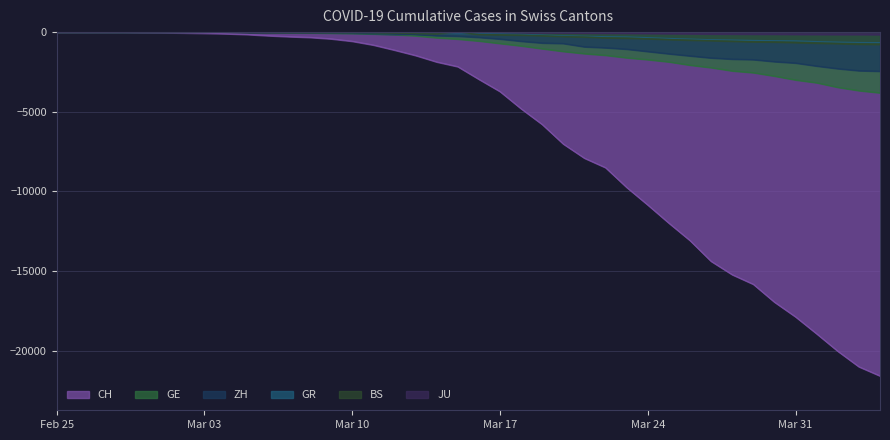

Reading right to left, what are all the values shown in this chart?

CH: -21574	-20998	-20022	-18930	-17867	-16942	-15822	-15220	-14379	-13076	-11985	-10845	-9742	-8503	-7909	-7019	-5792	-4805	-3726	-2958	-2164	-1869	-1463	-1125	-807	-570	-419	-327	-280	-219	-142	-97	-69	-50	-36	-30	-20	-8	-4	0
GE: -3807	-3669	-3461	-3174	-2998	-2756	-2542	-2431	-2226	-2068	-1865	-1724	-1607	-1450	-1347	-1209	-1039	-861	-709	-555	-434	-350	-227	-155	-114	-80	-60	-45	-43	-30	-20	-16	-14	-11	-10	-9	-5	-1	-1	0
ZH: -2451	-2418	-2290	-2126	-1937	-1849	-1723	-1691	-1617	-1490	-1358	-1213	-1067	-978	-919	-711	-679	-568	-429	-326	-250	-218	-163	-140	-101	-62	-49	-40	-34	-29	-23	-15	-13	-10	-7	-6	-2	-2	0	0
GR: -657	-649	-622	-592	-547	-535	-519	-495	-474	-433	-393	-343	-300	-284	-258	-226	-182	-128	-101	-84	-71	-56	-53	-43	-31	-22	-18	-18	-17	-16	-14	-12	-9	-9	-6	-6	-6	-2	-2	0
BS: -767	-754	-714	-687	-653	-617	-605	-569	-530	-501	-462	-410	-374	-356	-297	-270	-220	-181	-164	-143	0	-100	-92	-73	-49	-33	-28	-24	-21	-15	-8	-3	-3	-1	-1	-1	-1	-1	0	0
JU: -154	-149	-149	-145	-140	-128	-127	-119	-114	-100	-92	-82	-69	-61	-54	-44	-36	-32	-29	-25	-19	-18	-17	-12	-7	-7	-7	-5	-5	-4	-4	-2	-2	-1	-1	-1	-1	-1	0	0